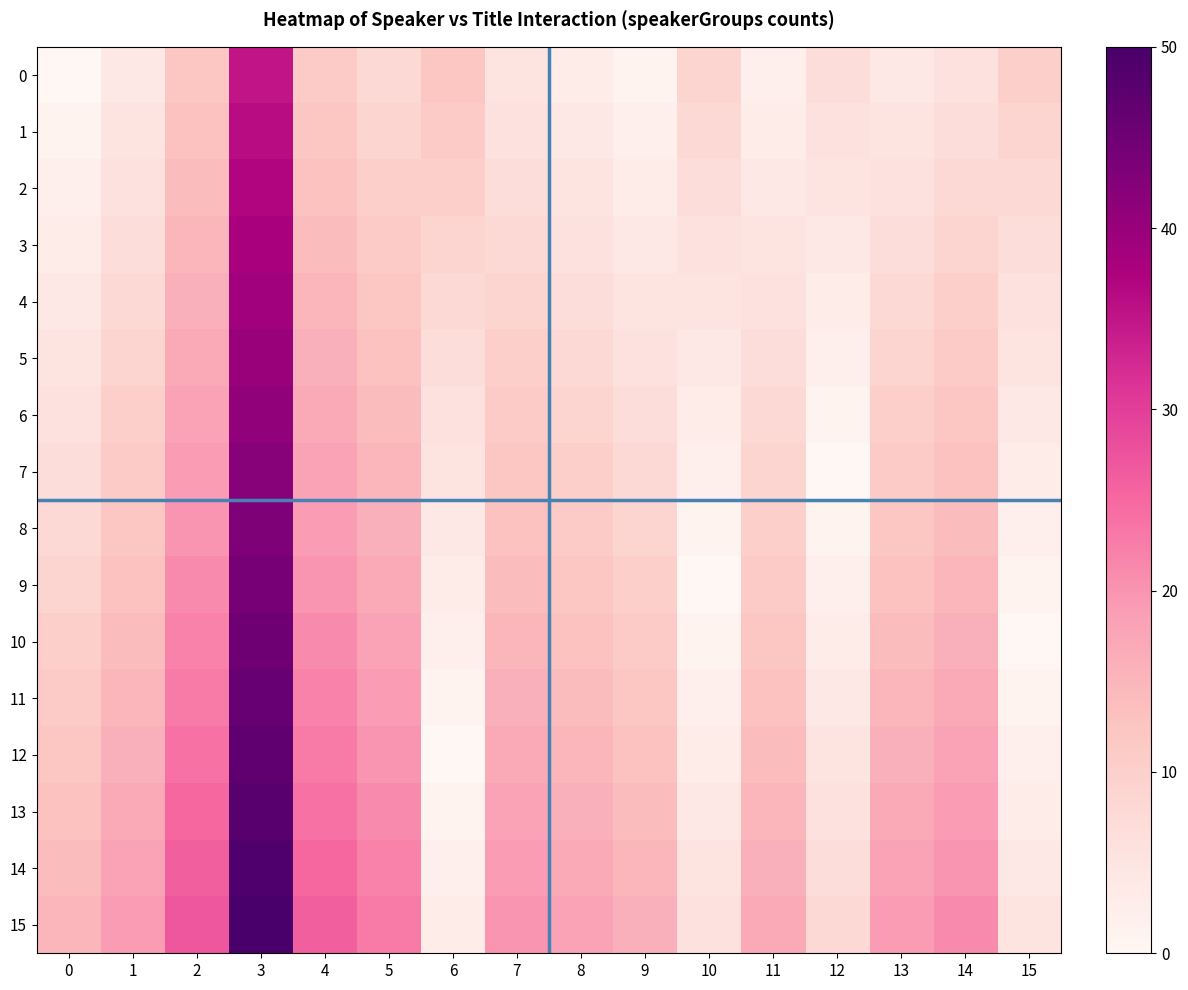

Reading left to right, list all the values displayed in this chart.

0: 0=0	1=4	2=12	3=35	4=11	5=8	6=12	7=5	8=3	9=1	10=9	11=2	12=7	13=4	14=6	15=10
1: 0=1	1=5	2=13	3=36	4=12	5=9	6=11	7=6	8=4	9=2	10=8	11=3	12=6	13=5	14=7	15=9
2: 0=2	1=6	2=14	3=37	4=13	5=10	6=10	7=7	8=5	9=3	10=7	11=4	12=5	13=6	14=8	15=8
3: 0=3	1=7	2=15	3=38	4=14	5=11	6=9	7=8	8=6	9=4	10=6	11=5	12=4	13=7	14=9	15=7
4: 0=4	1=8	2=16	3=39	4=15	5=12	6=8	7=9	8=7	9=5	10=5	11=6	12=3	13=8	14=10	15=6
5: 0=5	1=9	2=17	3=40	4=16	5=13	6=7	7=10	8=8	9=6	10=4	11=7	12=2	13=9	14=11	15=5
6: 0=6	1=10	2=18	3=41	4=17	5=14	6=6	7=11	8=9	9=7	10=3	11=8	12=1	13=10	14=12	15=4
7: 0=7	1=11	2=19	3=42	4=18	5=15	6=5	7=12	8=10	9=8	10=2	11=9	12=0	13=11	14=13	15=3
8: 0=8	1=12	2=20	3=43	4=19	5=16	6=4	7=13	8=11	9=9	10=1	11=10	12=1	13=12	14=14	15=2
9: 0=9	1=13	2=21	3=44	4=20	5=17	6=3	7=14	8=12	9=10	10=0	11=11	12=2	13=13	14=15	15=1
10: 0=10	1=14	2=22	3=45	4=21	5=18	6=2	7=15	8=13	9=11	10=1	11=12	12=3	13=14	14=16	15=0
11: 0=11	1=15	2=23	3=46	4=22	5=19	6=1	7=16	8=14	9=12	10=2	11=13	12=4	13=15	14=17	15=1
12: 0=12	1=16	2=24	3=47	4=23	5=20	6=0	7=17	8=15	9=13	10=3	11=14	12=5	13=16	14=18	15=2
13: 0=13	1=17	2=25	3=48	4=24	5=21	6=1	7=18	8=16	9=14	10=4	11=15	12=6	13=17	14=19	15=3
14: 0=14	1=18	2=26	3=49	4=25	5=22	6=2	7=19	8=17	9=15	10=5	11=16	12=7	13=18	14=20	15=4
15: 0=15	1=19	2=27	3=50	4=26	5=23	6=3	7=20	8=18	9=16	10=6	11=17	12=8	13=19	14=21	15=5